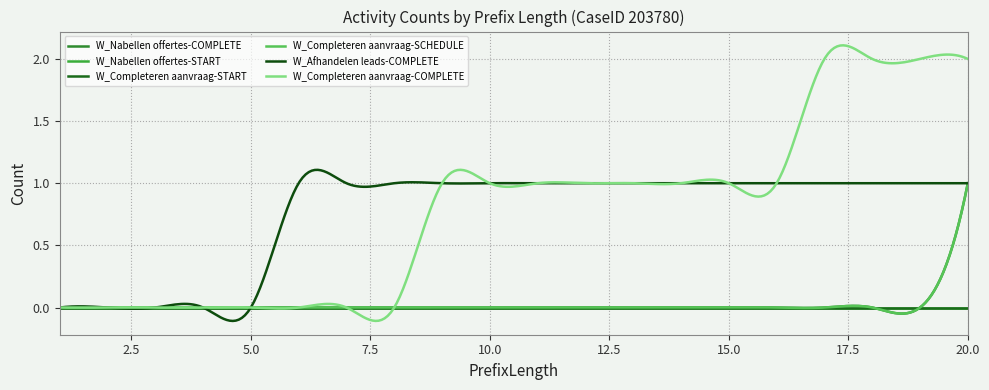

Which series has the largest total across all categories?

W_Completeren aanvraag-COMPLETE